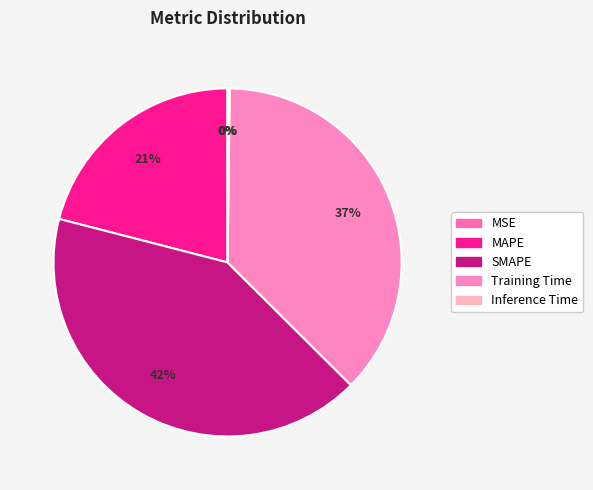

Is there any slice that represents more than half of the pie?

No